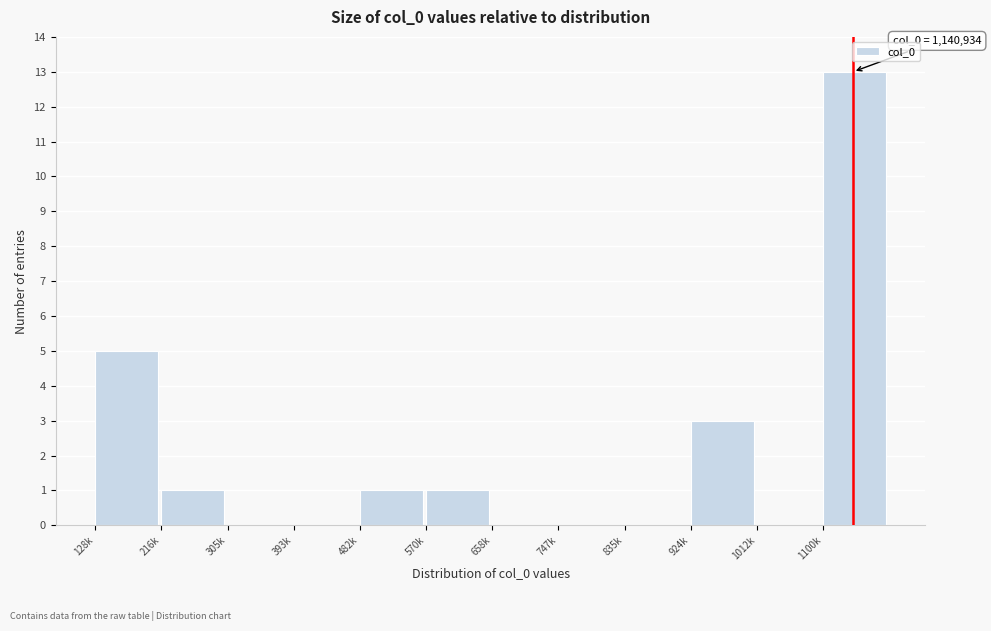

Reading left to right, list all the values displayed in this chart.

128k=5	216k=1	305k=0	393k=0	482k=1	570k=1	658k=0	747k=0	835k=0	924k=3	1012k=0	1100k=13